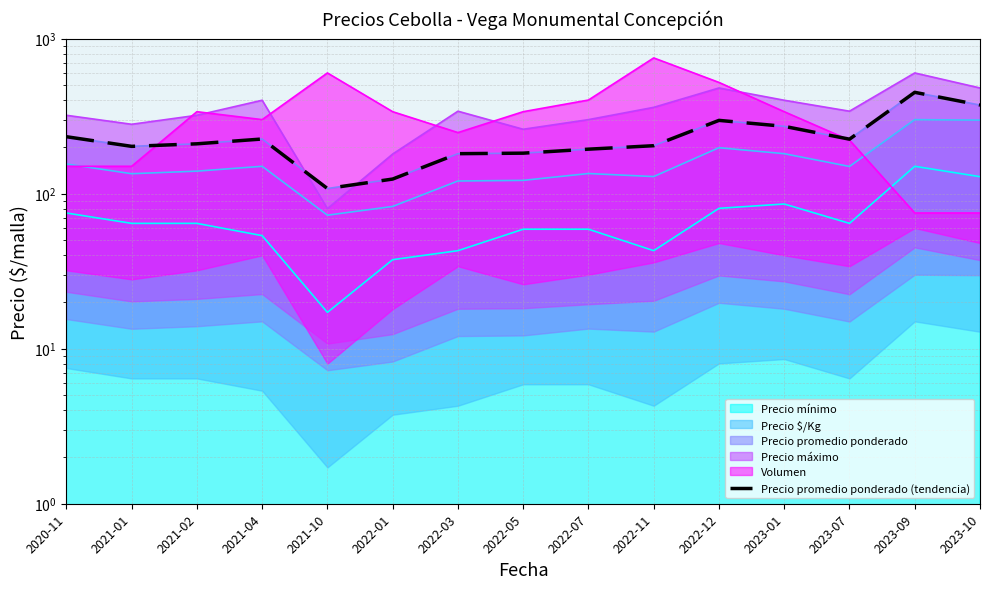

At which label is the value closest to 278?

2023-01